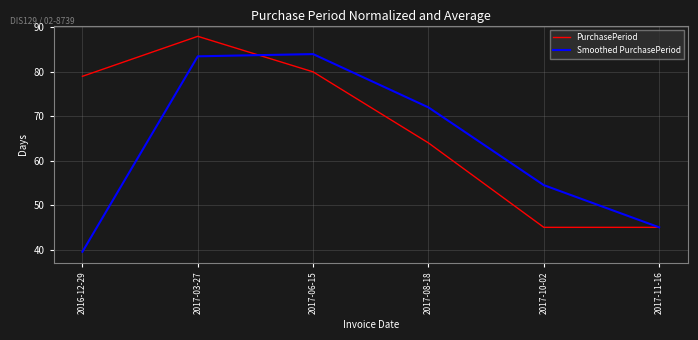

Which series has the largest total across all categories?

PurchasePeriod